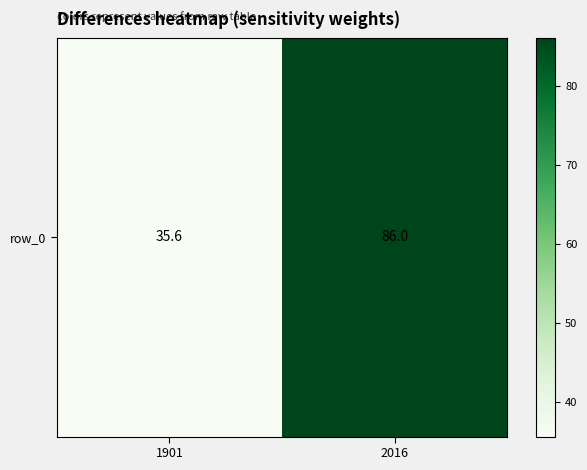

What is the average value?

60.8